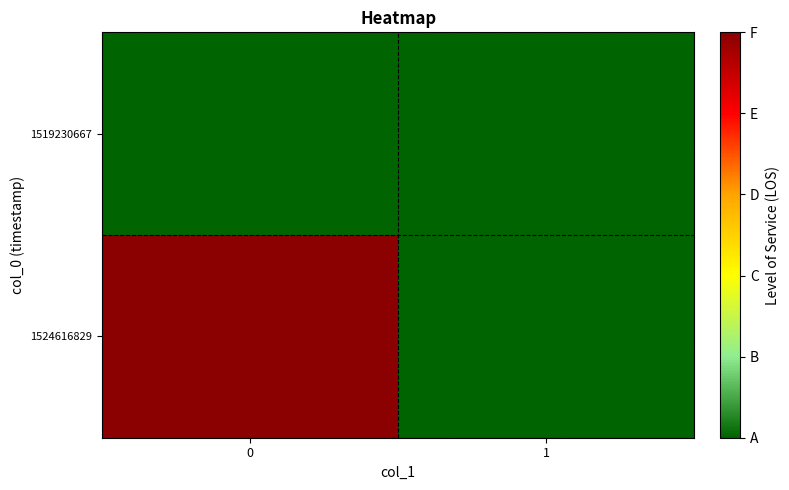

At how many categories does at least one series exceed 0?

1